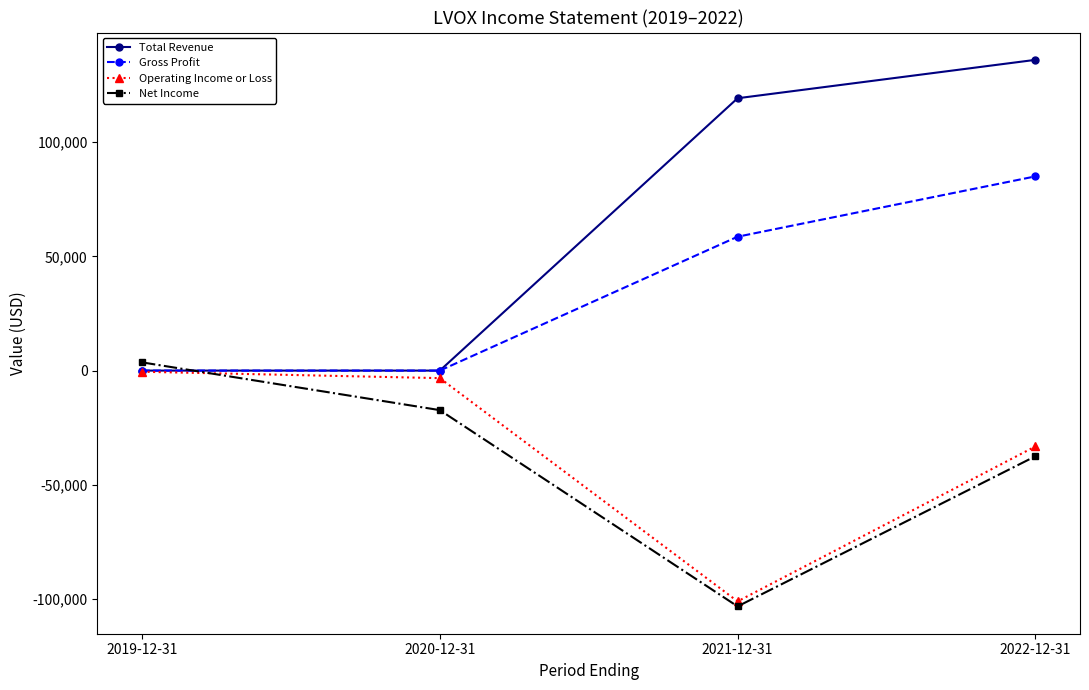

What is the total value across all series at 2020-12-31?

-20600